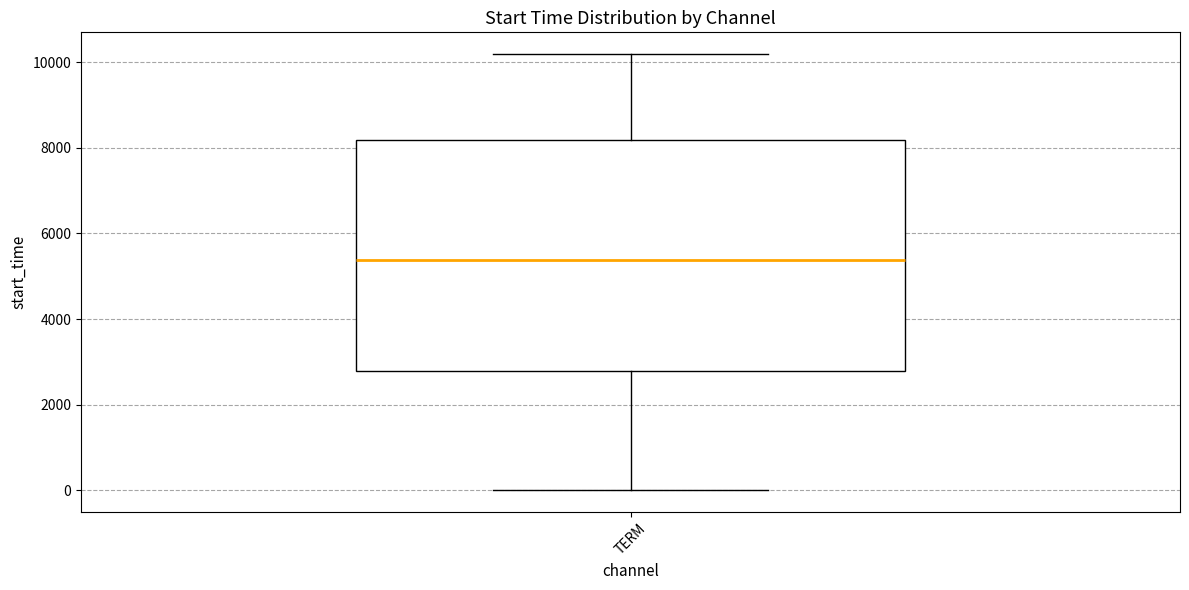

Read this box plot against the y-axis: the position of the median line, the range covered by the box, and the ends of both whiskers. The values are not printed on the chart, so give them approximately, as read against the axis.

median 5400, box 2800 to 8200, whiskers 0 to 10200